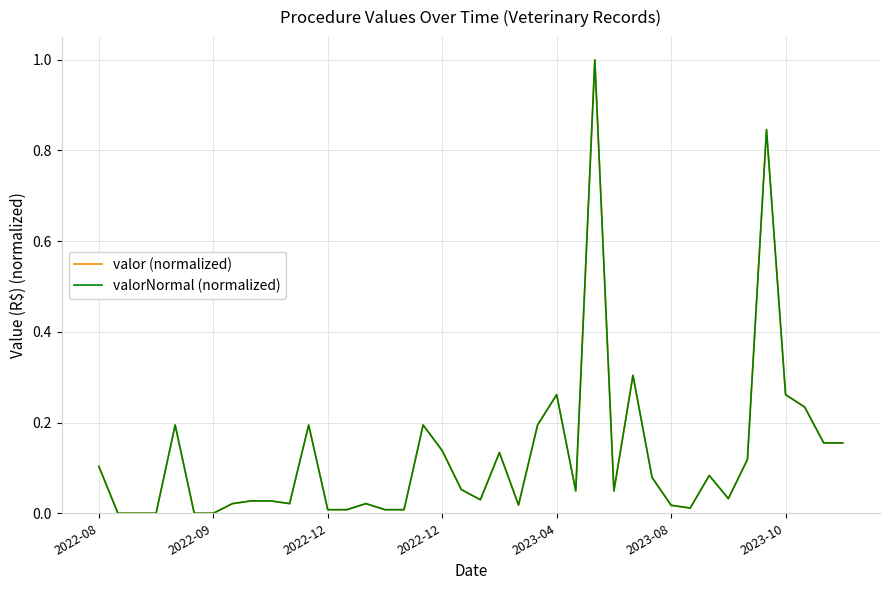

True or false: valorNormal (normalized) and valor (normalized) intersect in this chart.

False